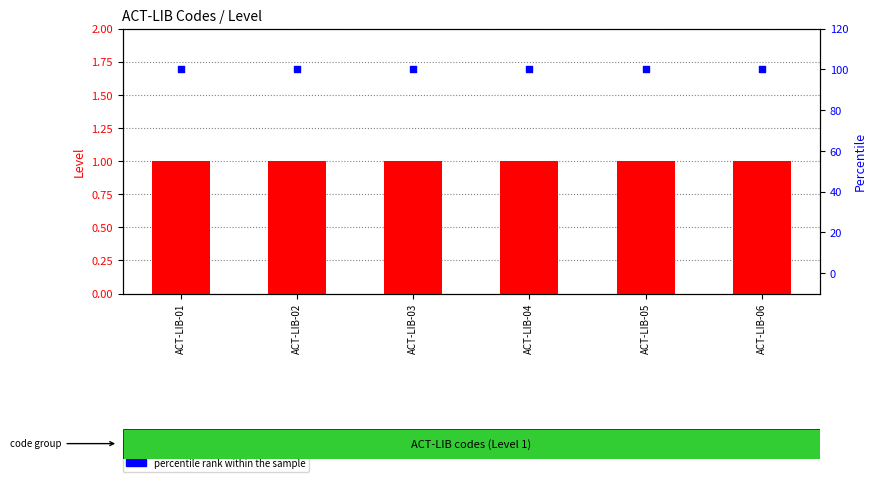

What is the total value across all series at ACT-LIB-03?

101